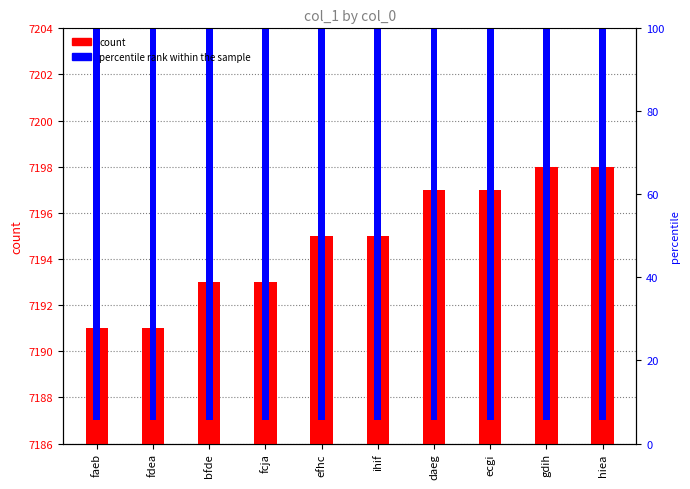

How many bars are there in total?

10